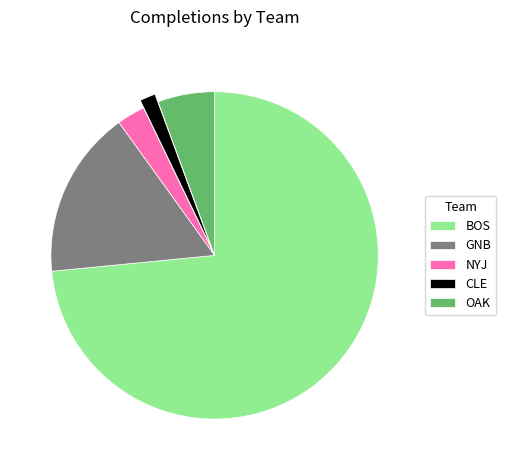

Which has a higher value, CLE or NYJ?

NYJ